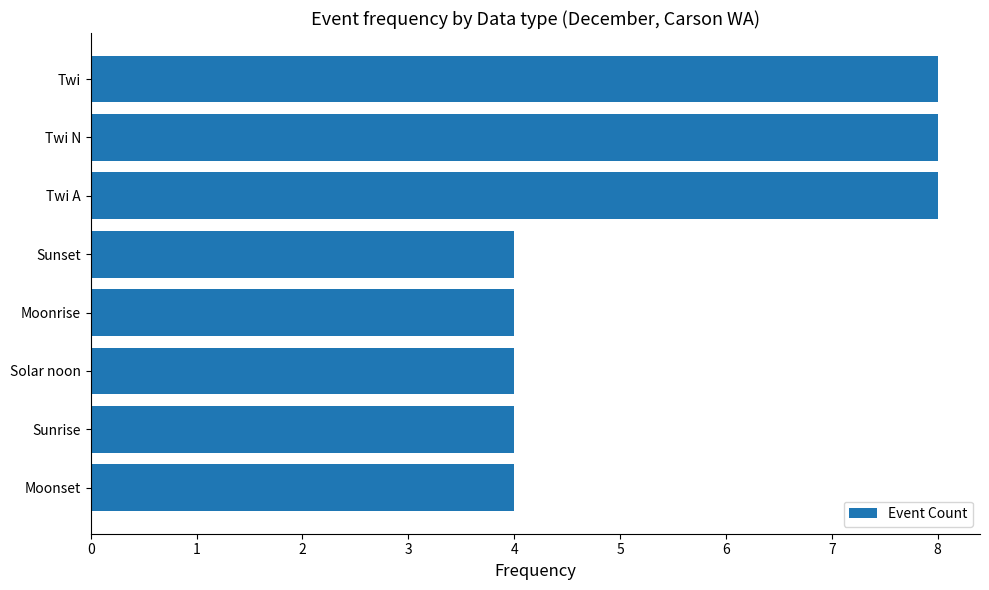

Does the chart contain stacked bars?

No